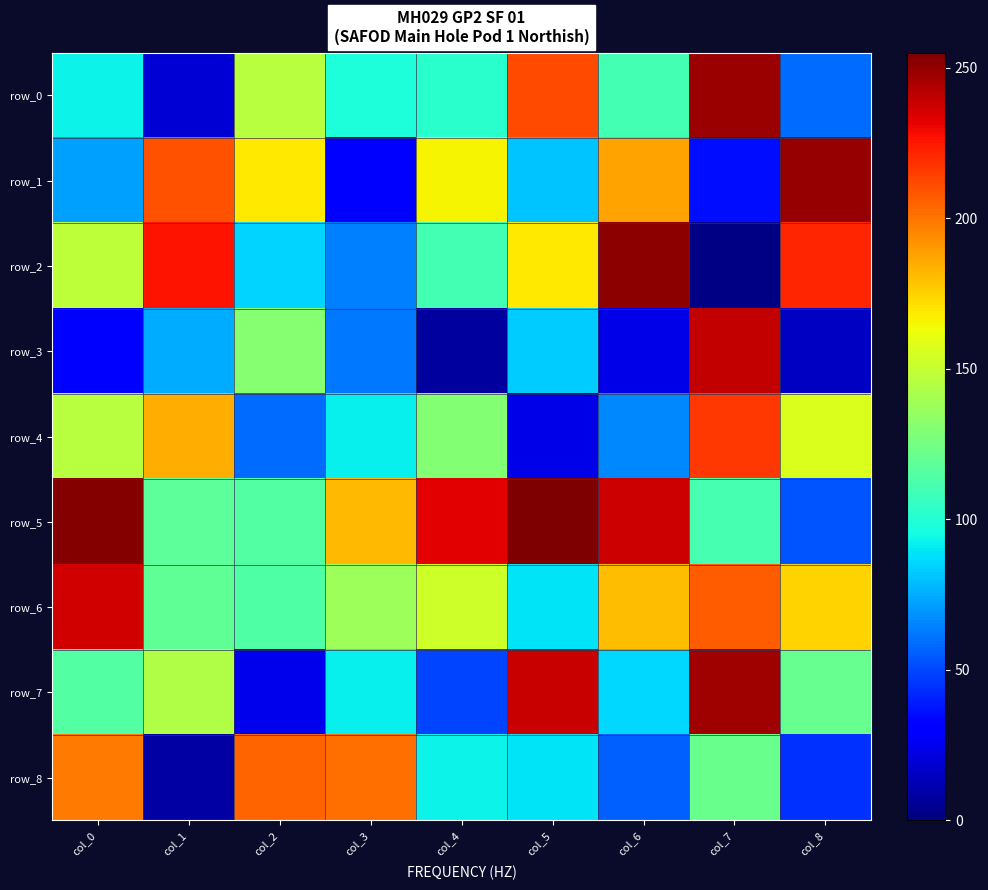

At which category is the sum across all series the highest?

col_7